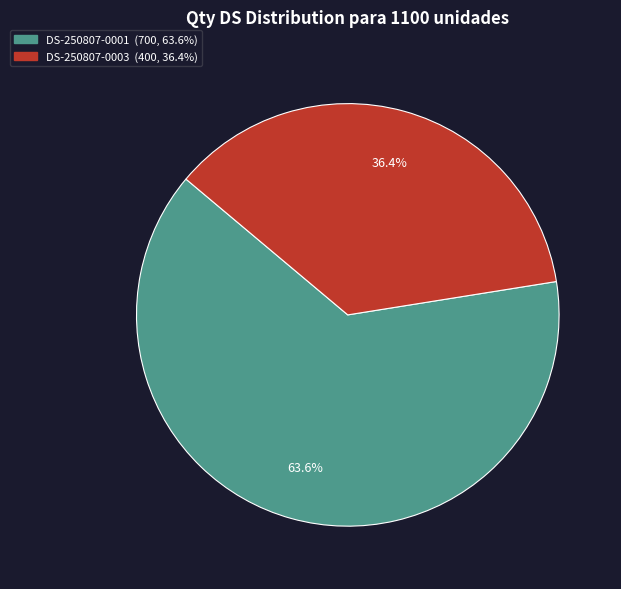

To the nearest percent, what percentage of the pie is DS-250807-0001?

64%